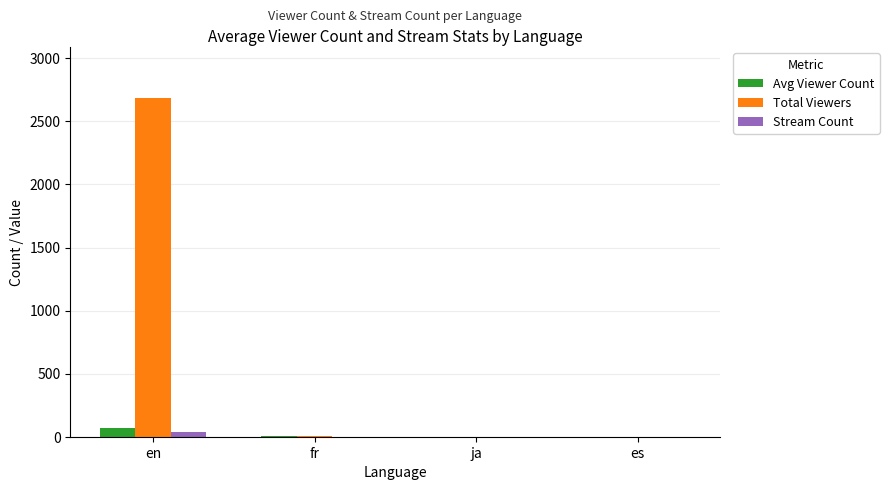

What is the total value across all series at ja?

3.0